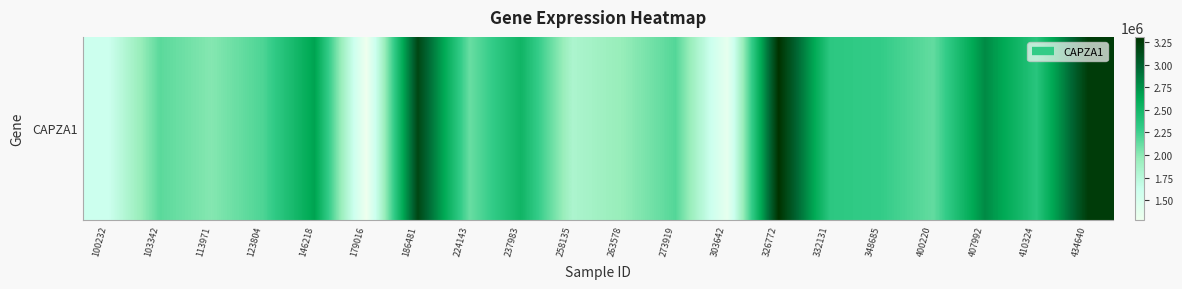

What is the sum of all values?

45562581